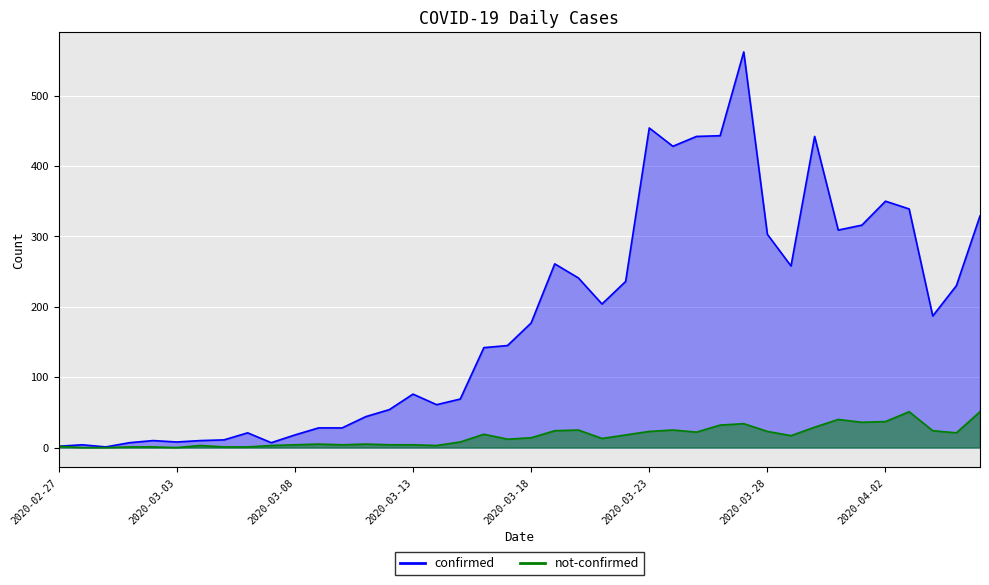

True or false: confirmed and not-confirmed intersect in this chart.

False